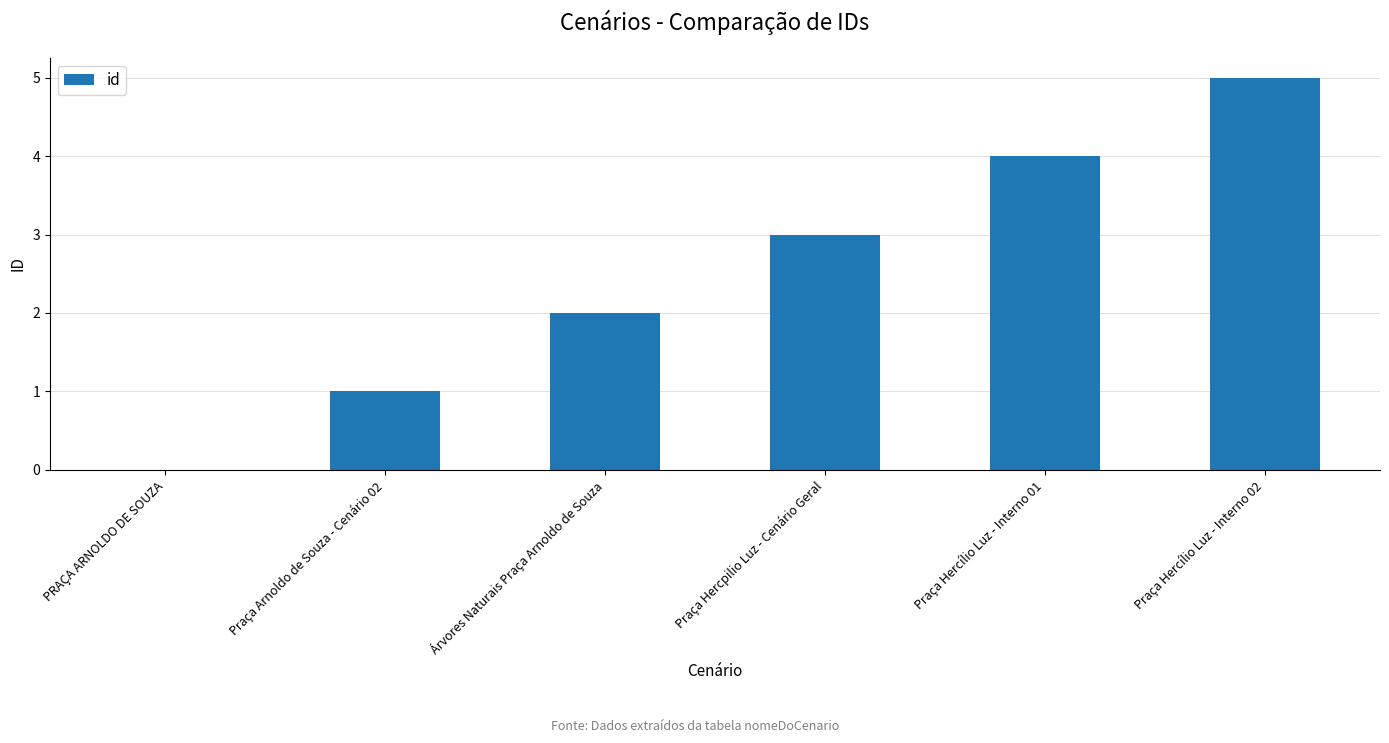

Between Árvores Naturais Praça Arnoldo de Souza and Praça Hercílio Luz - Interno 02, which is larger?

Praça Hercílio Luz - Interno 02